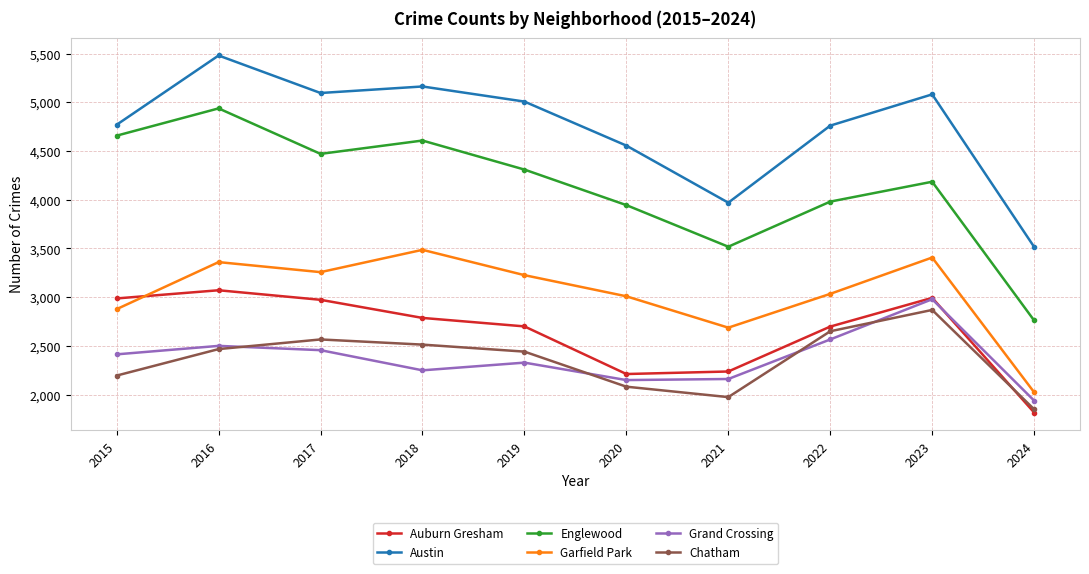

At which category is the sum across all series the highest?

2016